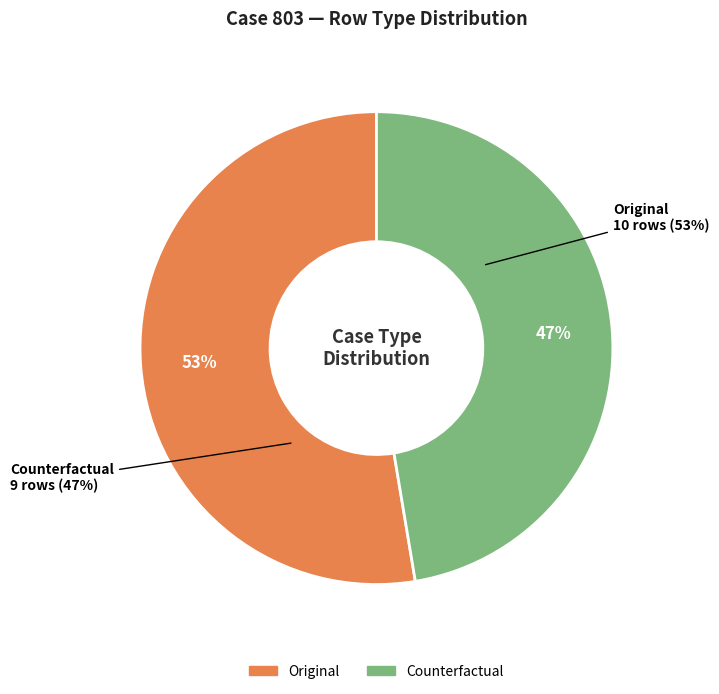

How many slices are in this pie chart?

2